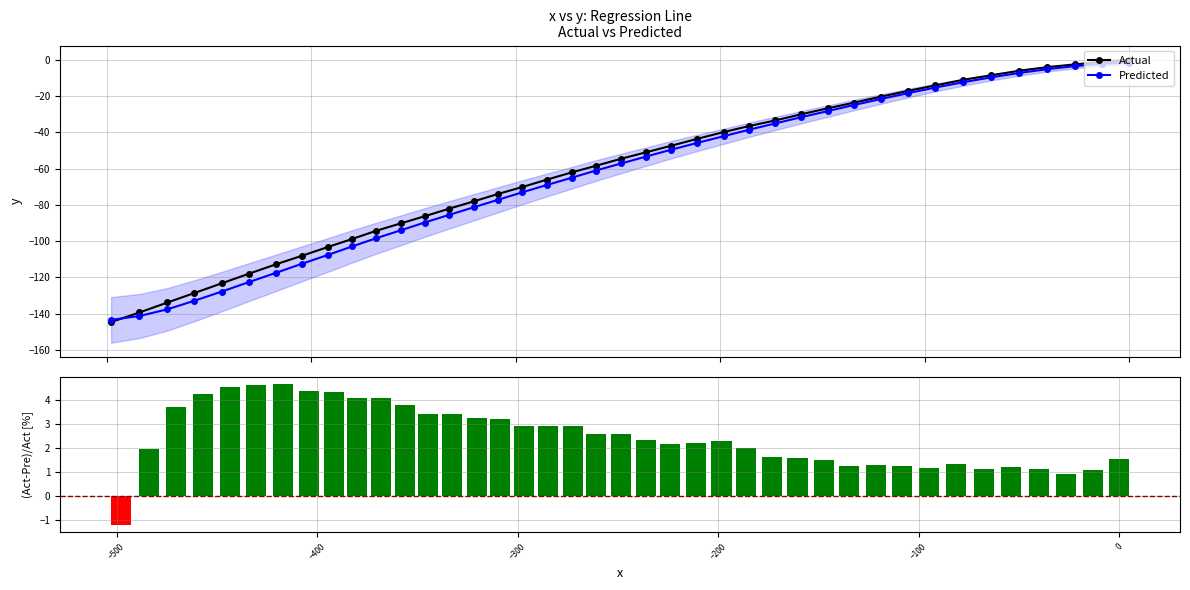

What is the value of the Predicted point at the 13th from the left?

-89.7